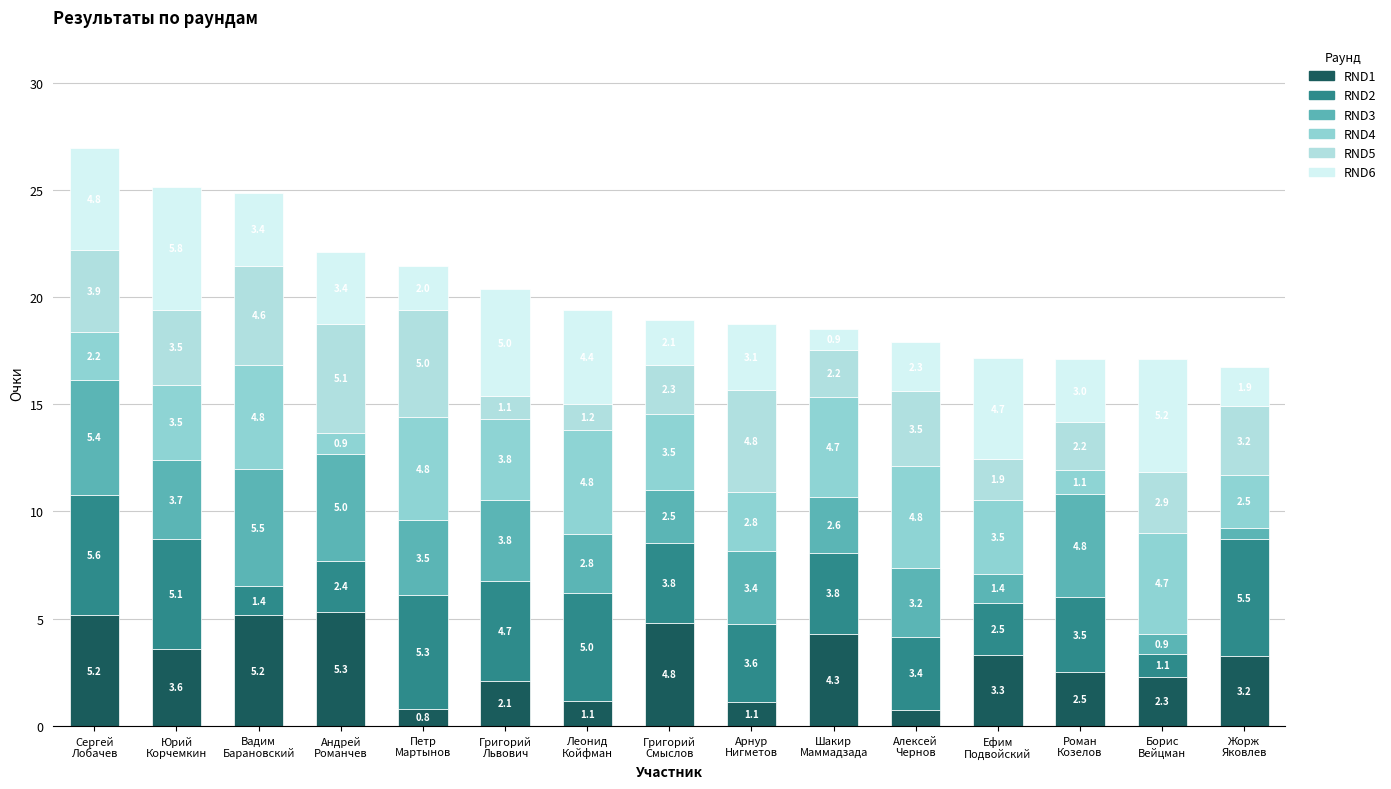

Are the bars grouped side by side (vs. stacked)?

No